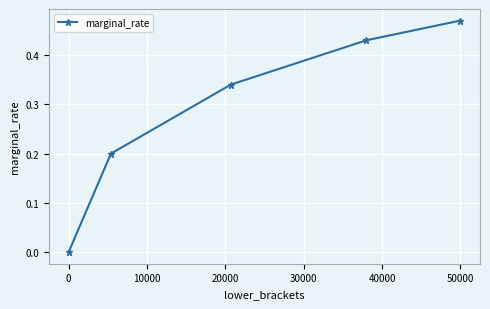

How many lines are shown in the chart?

1